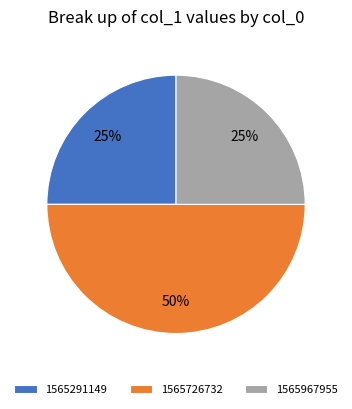

Count the number of slices in the pie.

3